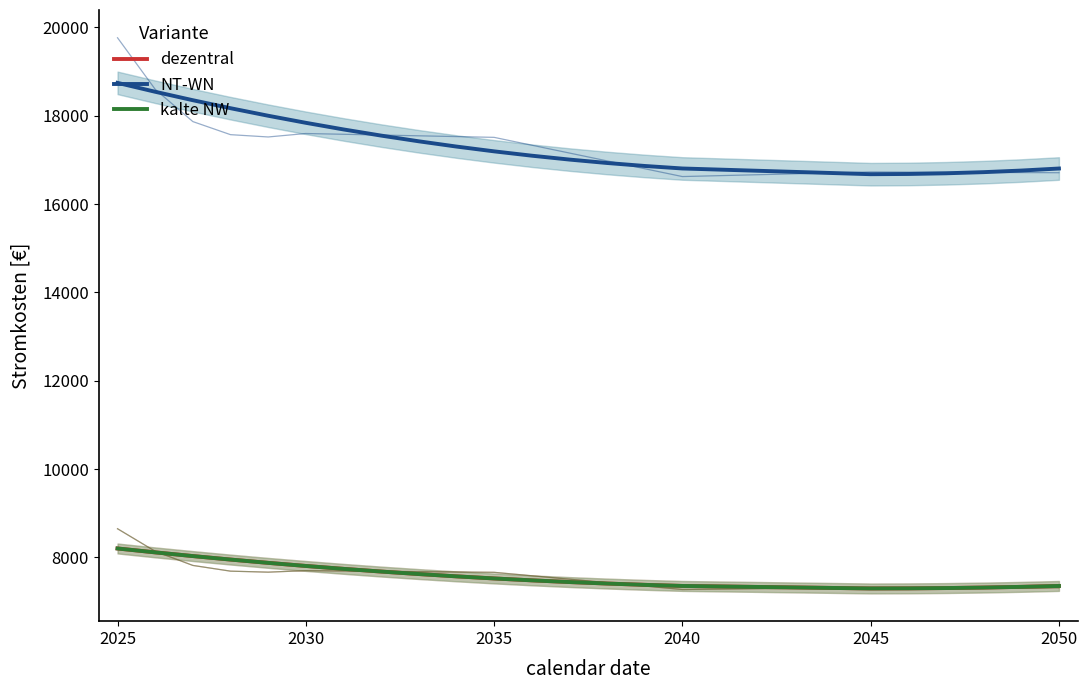

What is the value of the kalte NW point at the 11th from the left?

7524.6